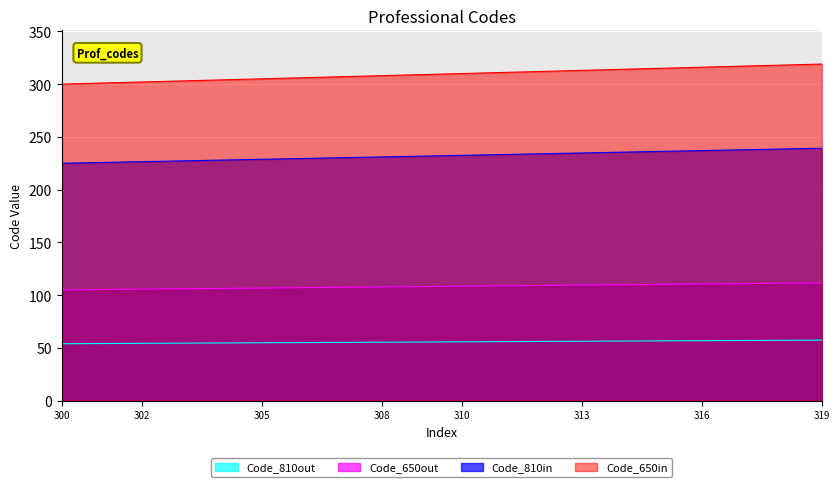

What is the value of the 6th point from the left?

54.9